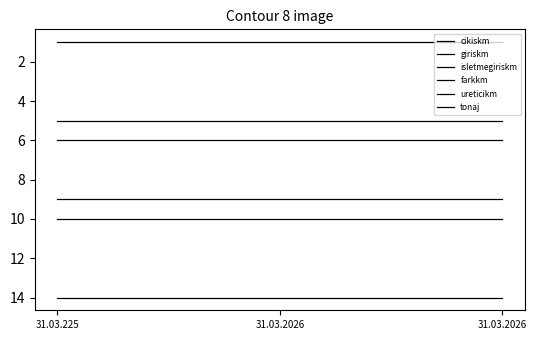

Does the chart have visible grid lines?

No